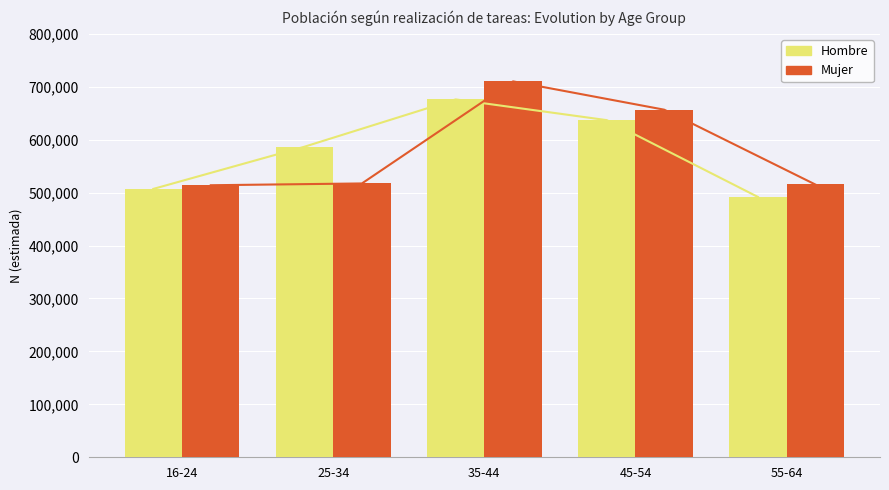

What is the greatest value displayed?

710212